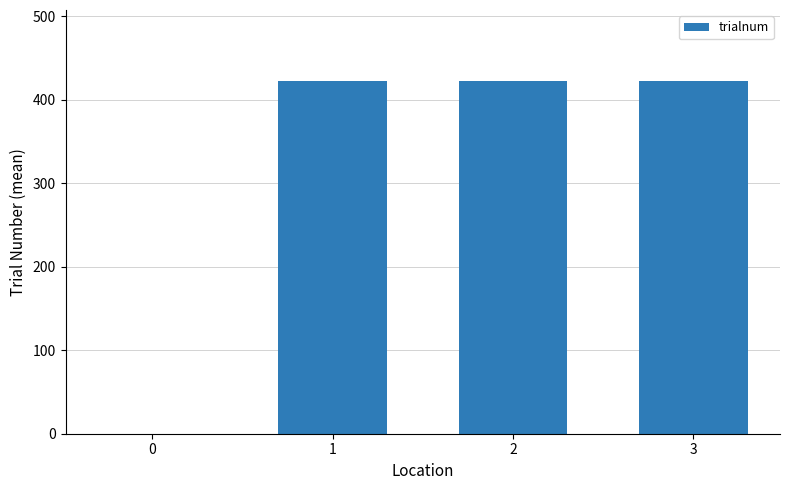

The value at 3 is 423.0. True or false?

True